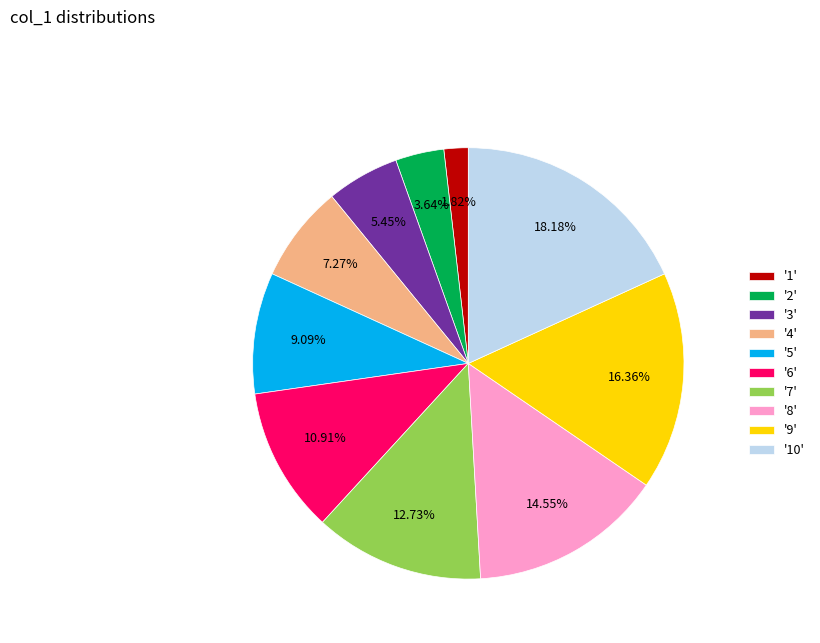

Which has a higher value, '2' or '5'?

'5'